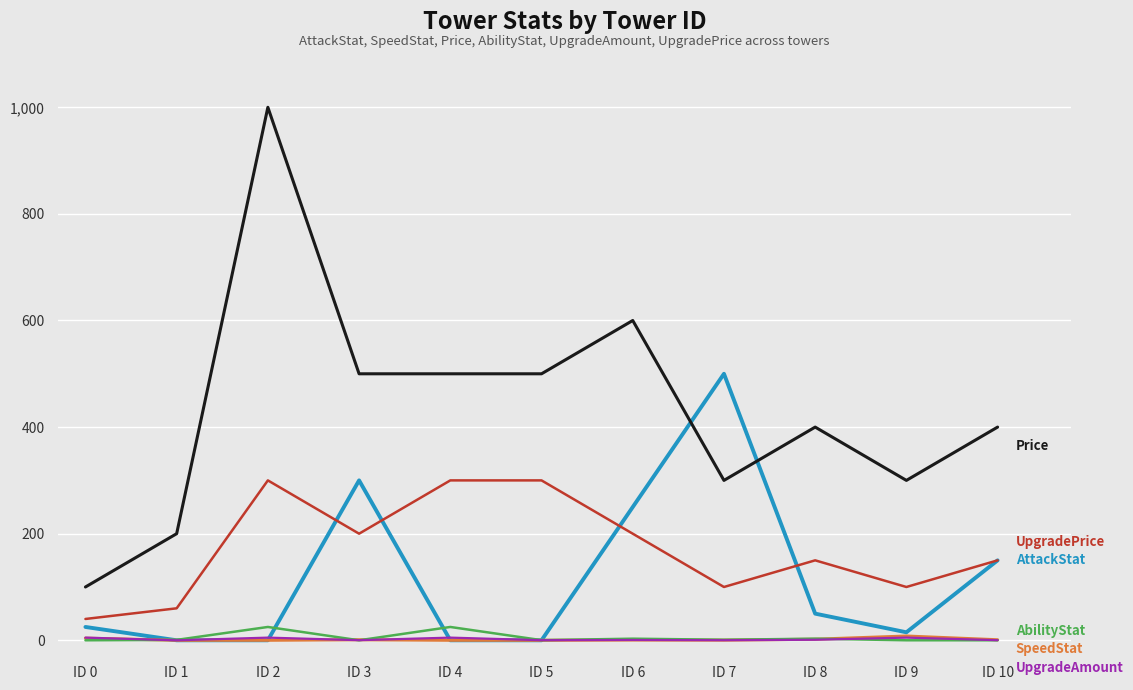

At which category is the sum across all series the highest?

ID 2